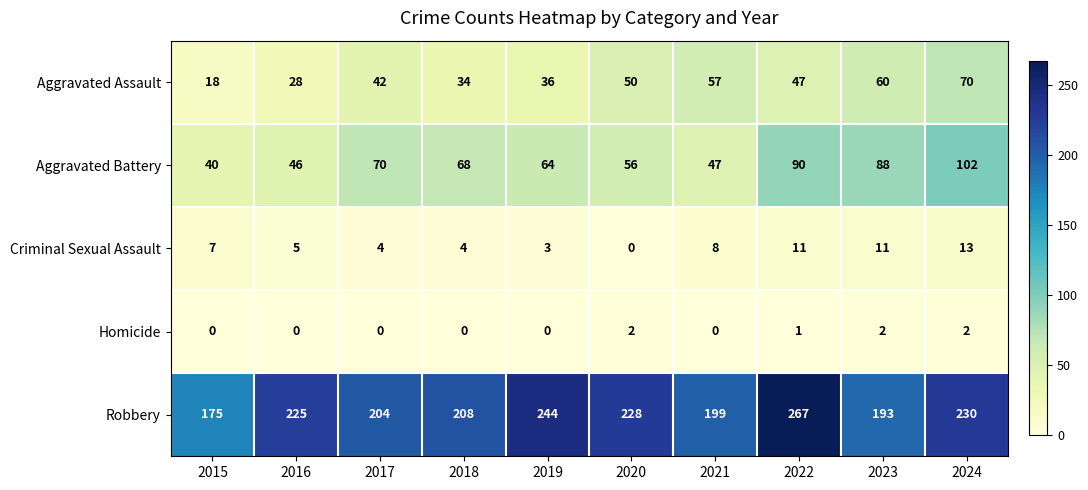

At which label does Aggravated Assault reach its minimum?

2015